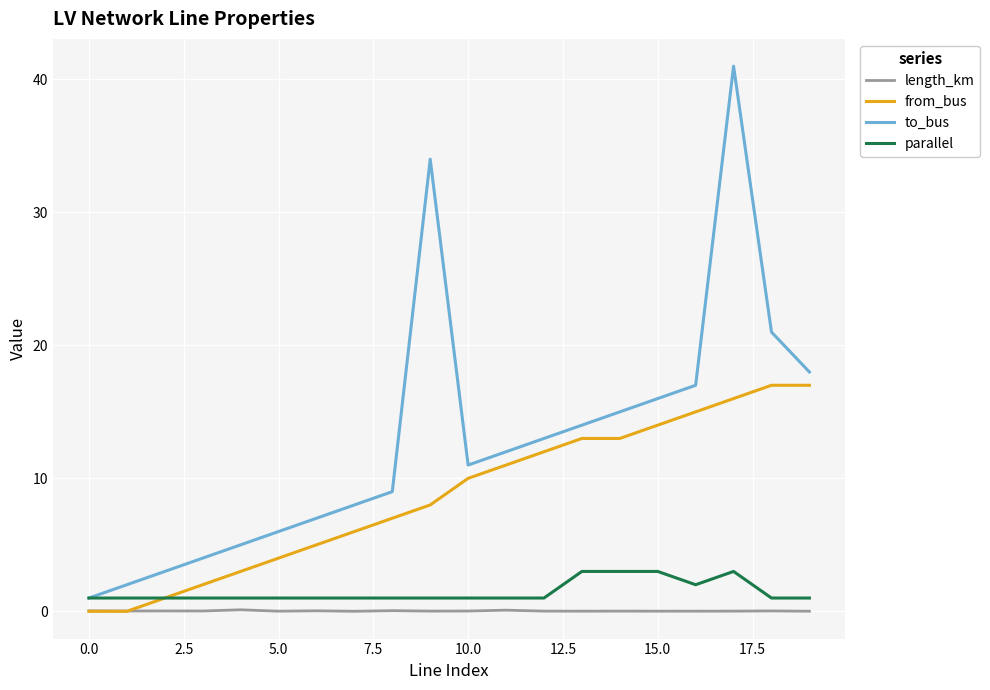

True or false: to_bus and length_km intersect in this chart.

False